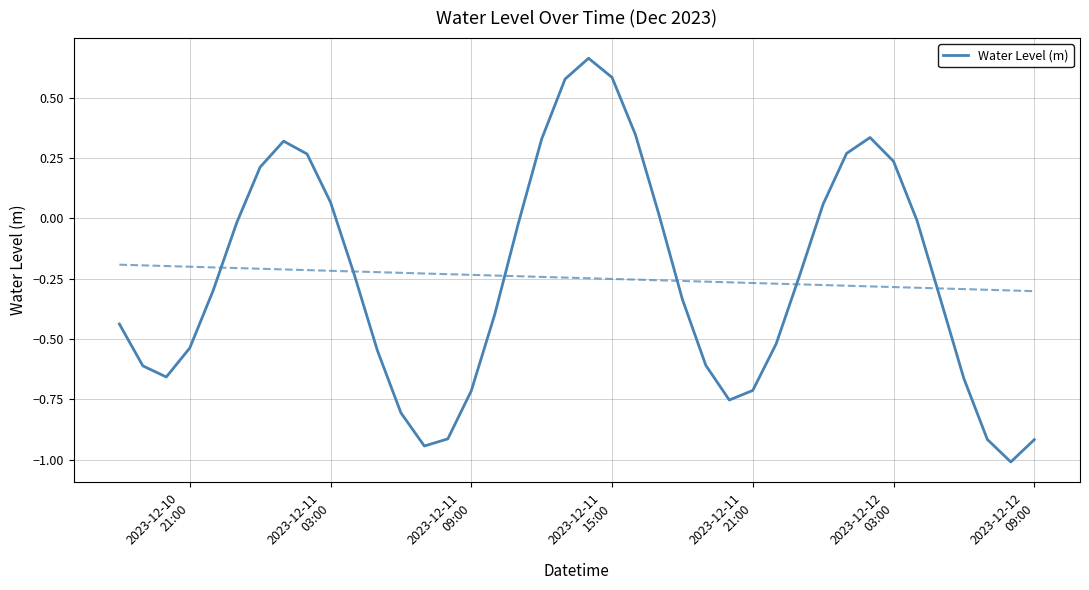

The value at 28 is -0.7. True or false?

False